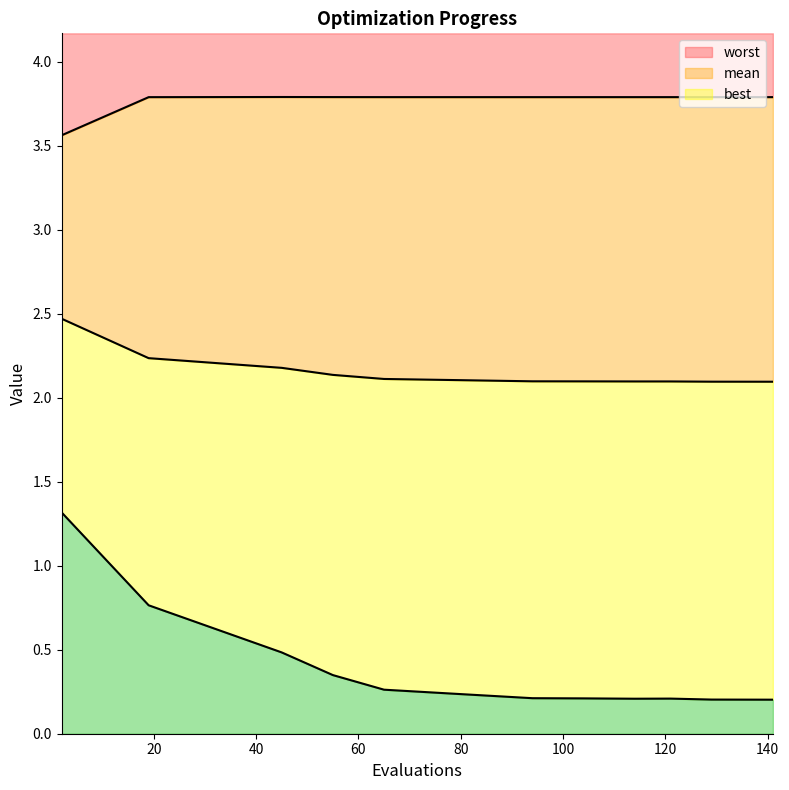

What is the spread (max minus min) of values at 55?

3.4